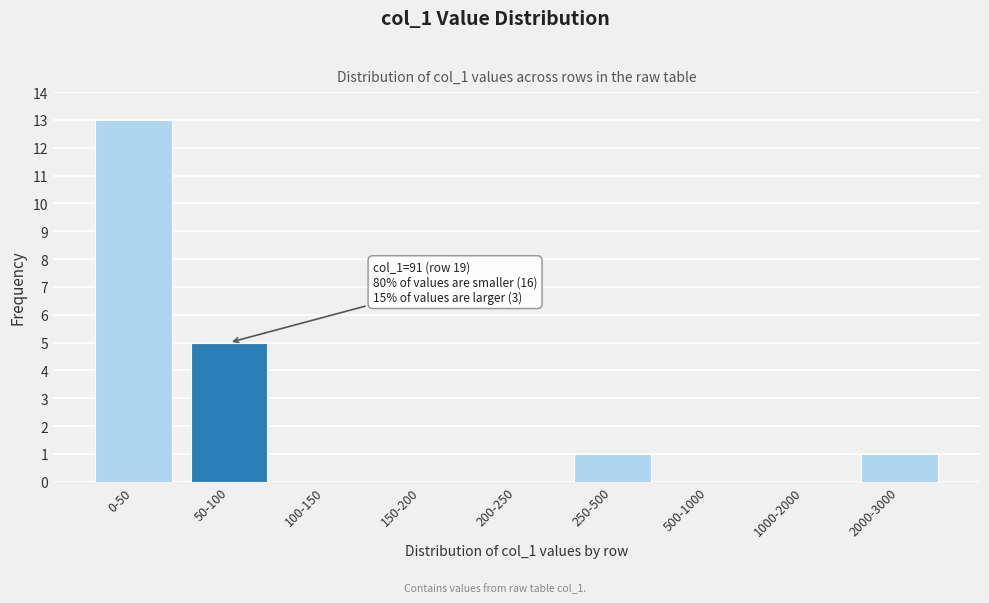

Reading left to right, extract all data points from this chart.

0-50=13	50-100=5	100-150=0	150-200=0	200-250=0	250-500=1	500-1000=0	1000-2000=0	2000-3000=1